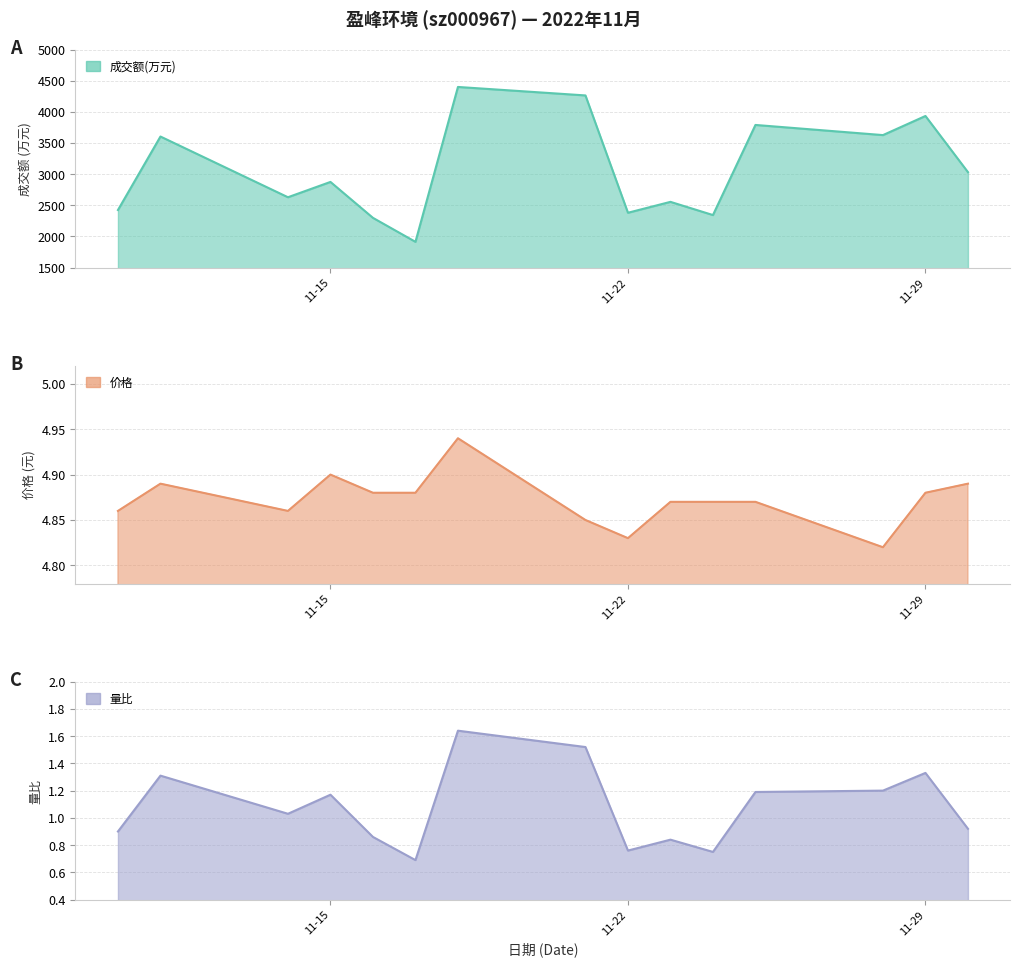

What is the value of the 量比 point at the 6th from the left?

0.7